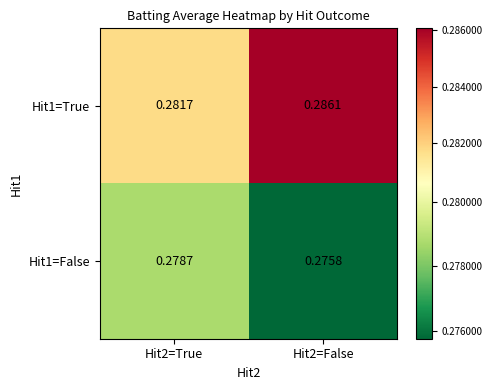

Between Hit2=True and Hit2=False, which series saw the biggest shift?

Hit1=True